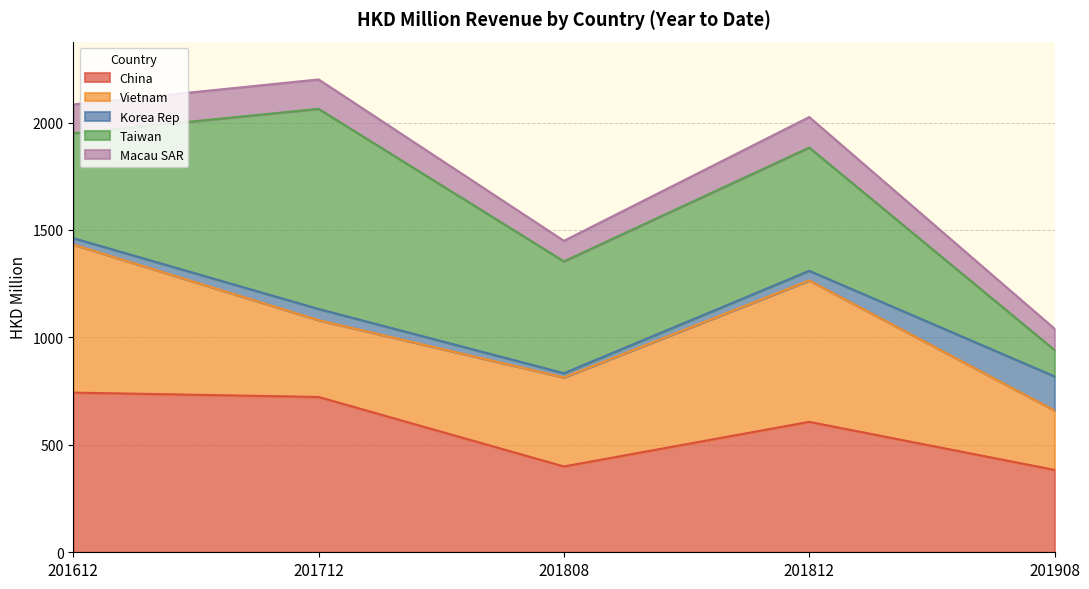

Between which two adjacent categories do China and Vietnam first intersect?

201712 and 201808